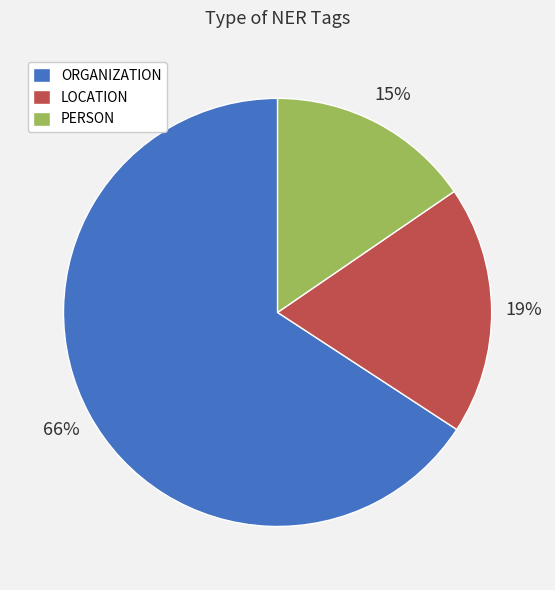

Which slice represents more than half of the pie?

ORGANIZATION